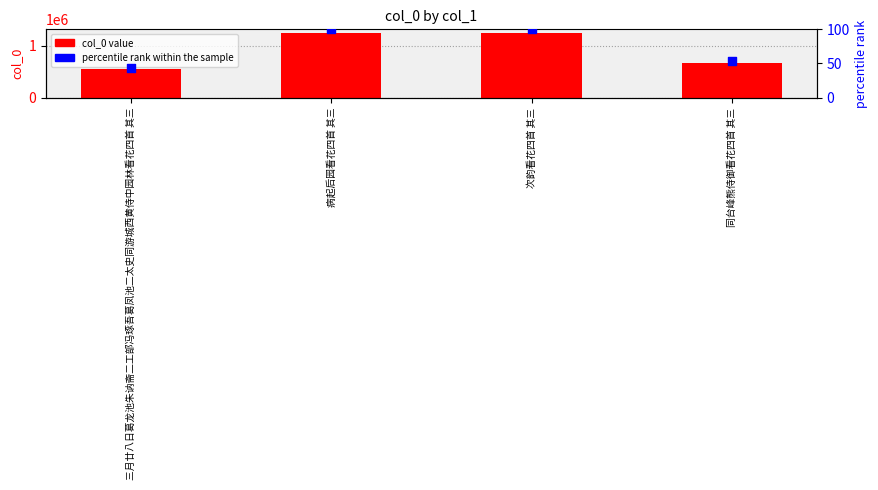

At which category is the sum across all series the highest?

次韵看花四首 其三